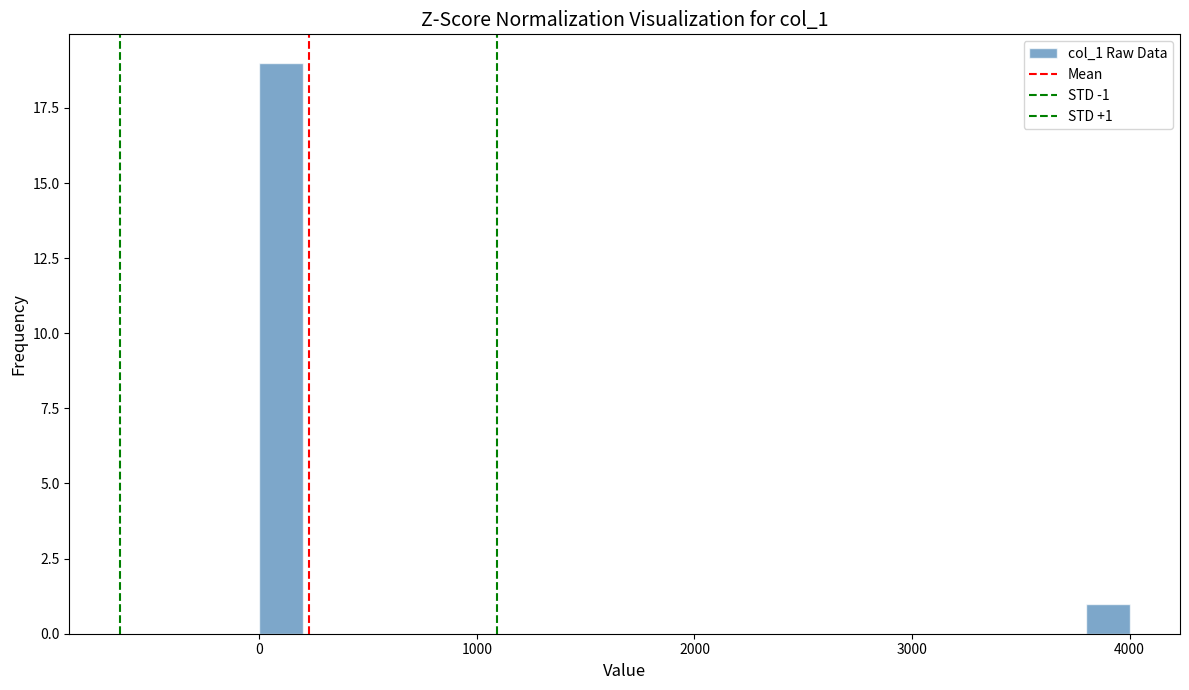

Around what value on the x-axis is the tallest bar? Give the approximate position of its centre, as read against the axis.

100